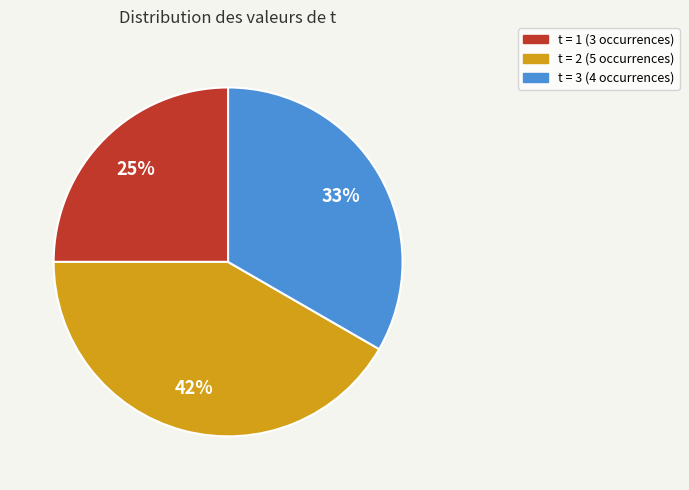

Does any single category account for the majority?

No